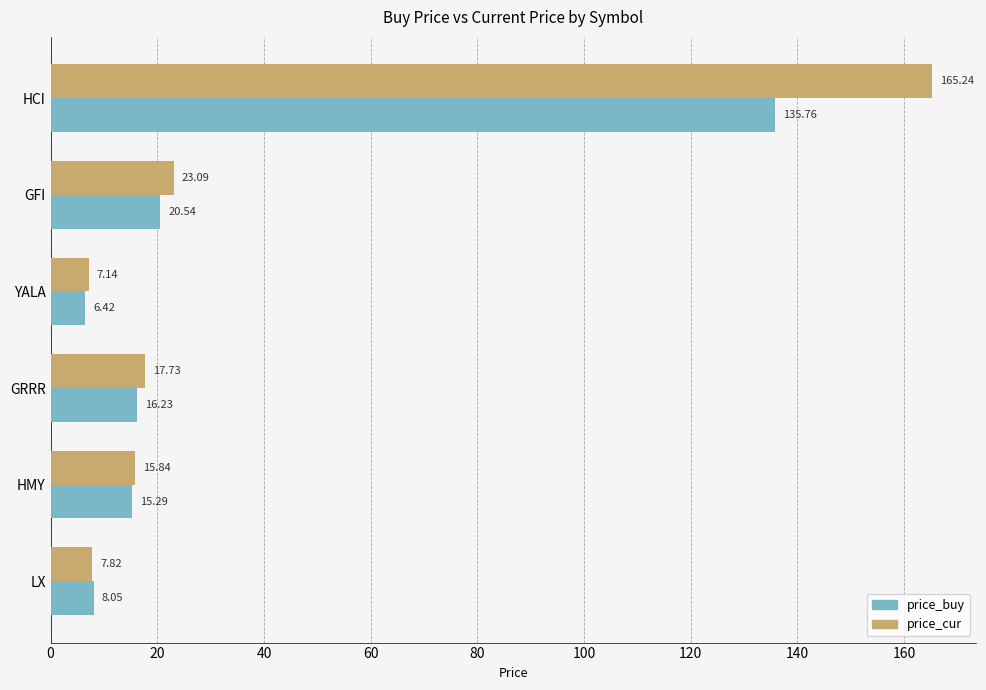

Which label corresponds to the largest value in the chart?

HCI